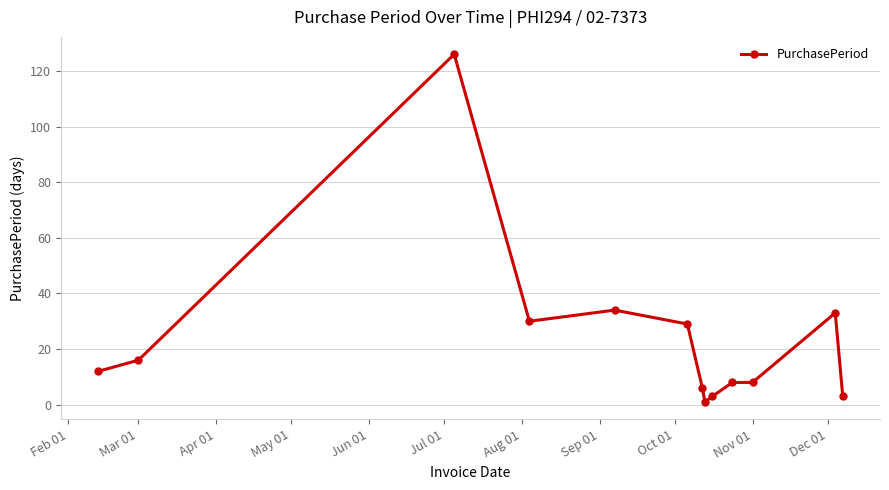

What is the average value?

24